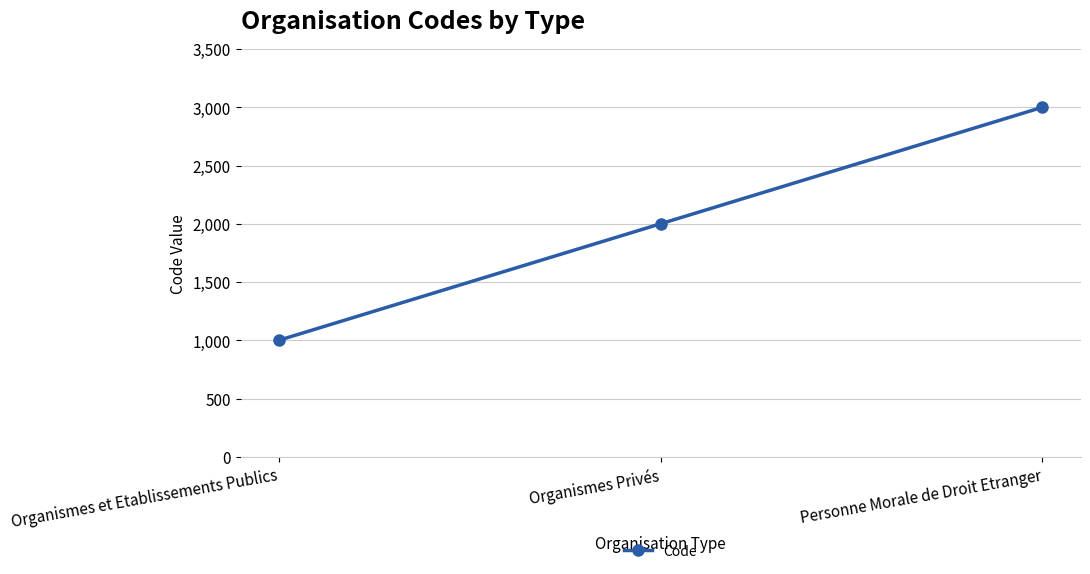

Where is the data nearest to the value 2000?

Organismes Privés